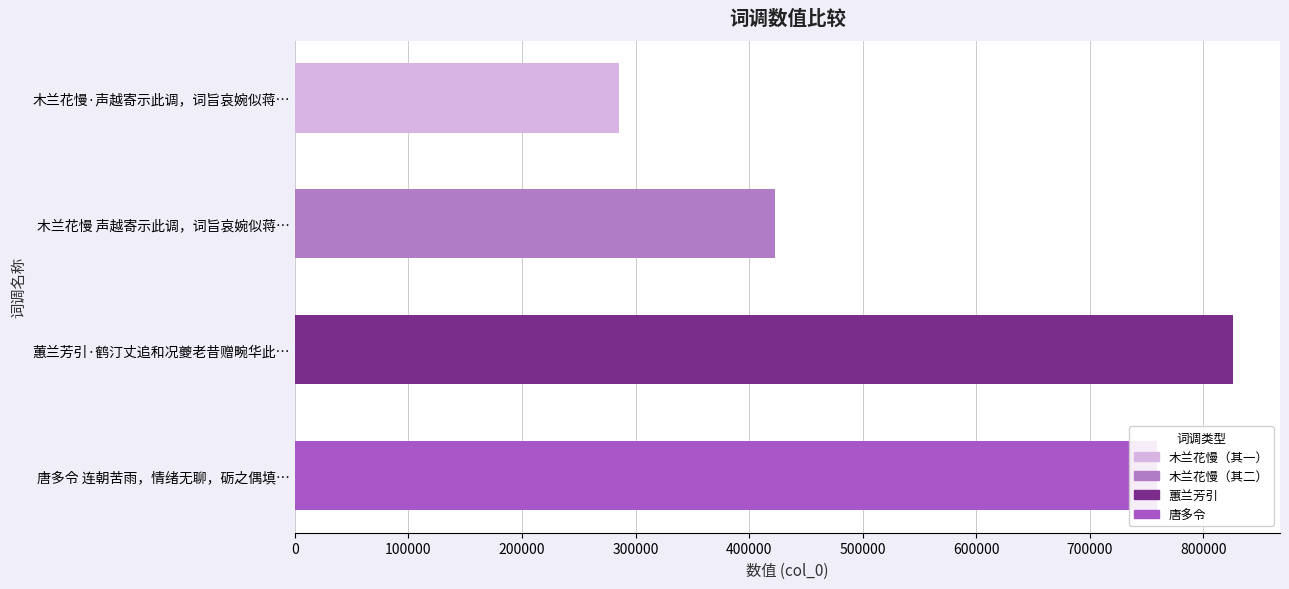

How many bars are there in total?

4